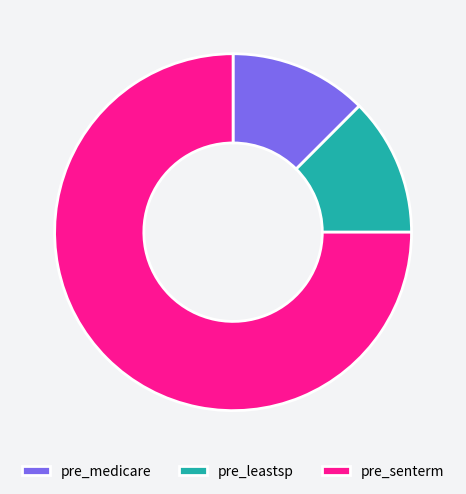

Is there a majority slice in this chart?

Yes